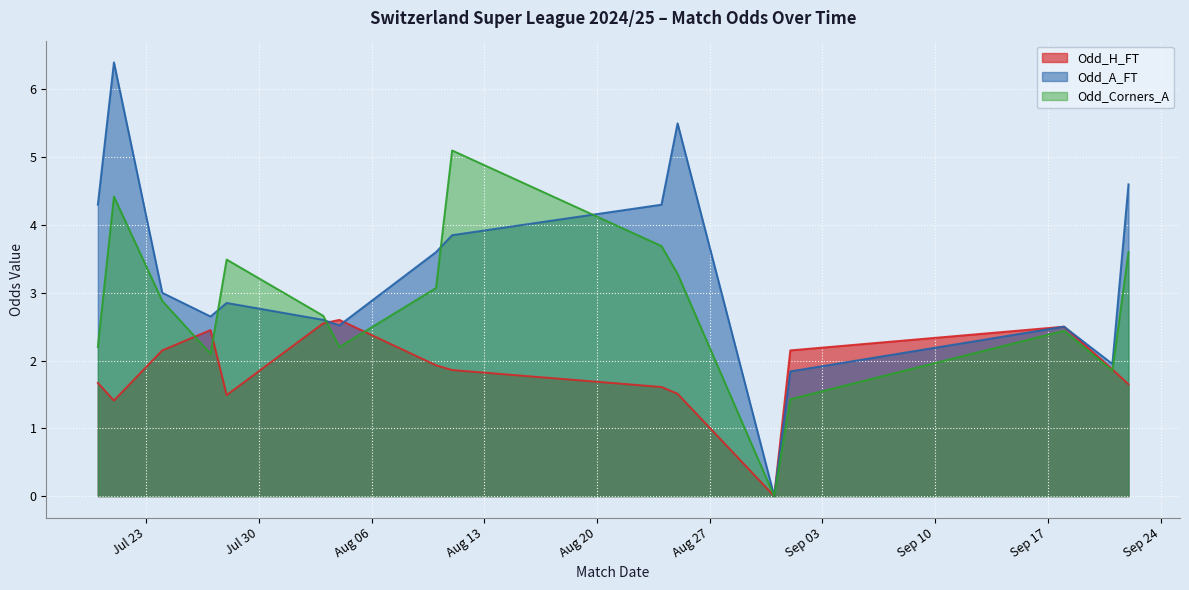

How many positive values does the Odd_H_FT series have?

15